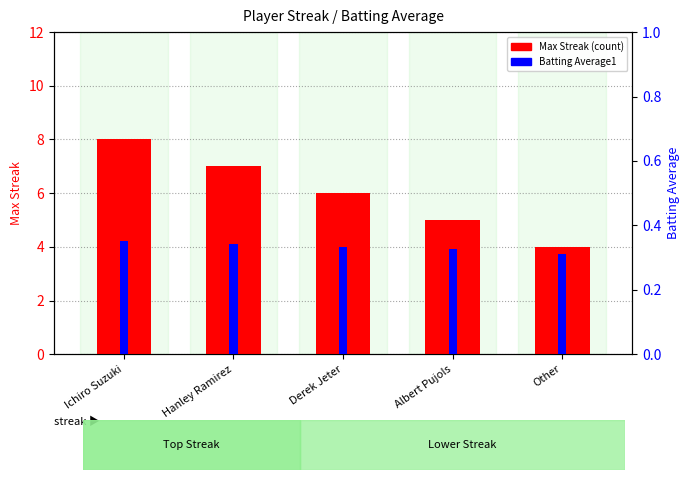

What position from the left is Hanley Ramirez?

2